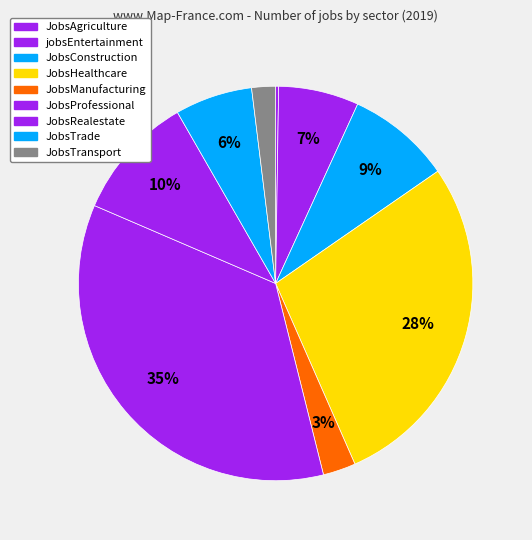

How many slices are in this pie chart?

9